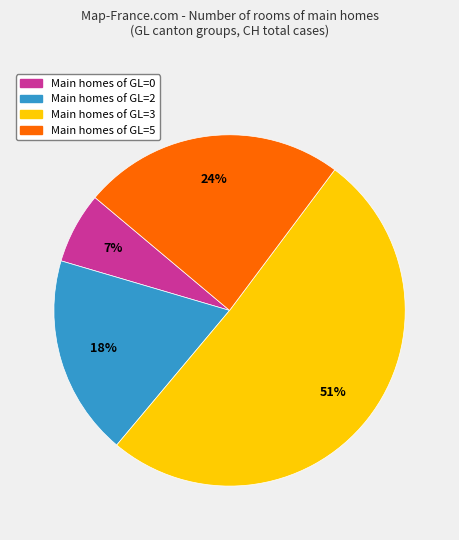

Is there any slice that represents more than half of the pie?

Yes